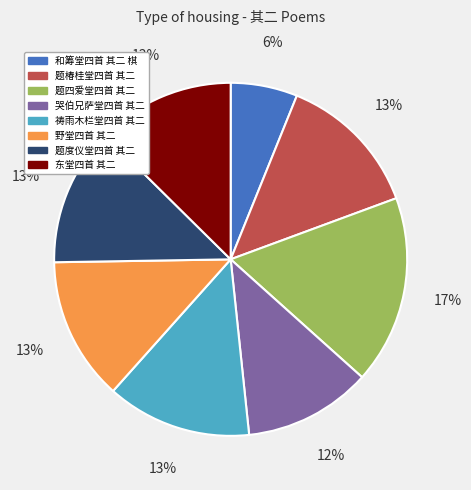

What percentage is the 东堂四首 其二 slice, to the nearest percent?

13%